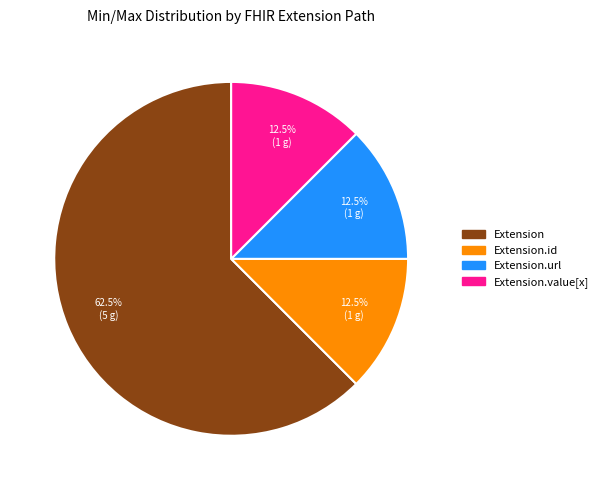

How many slices are in this pie chart?

4